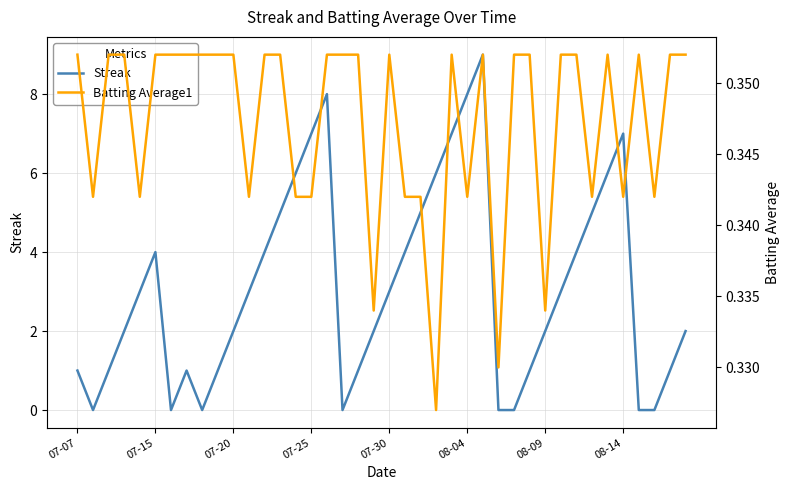

After their last crossing, which series has the higher values: Batting Average1 or Streak?

Streak